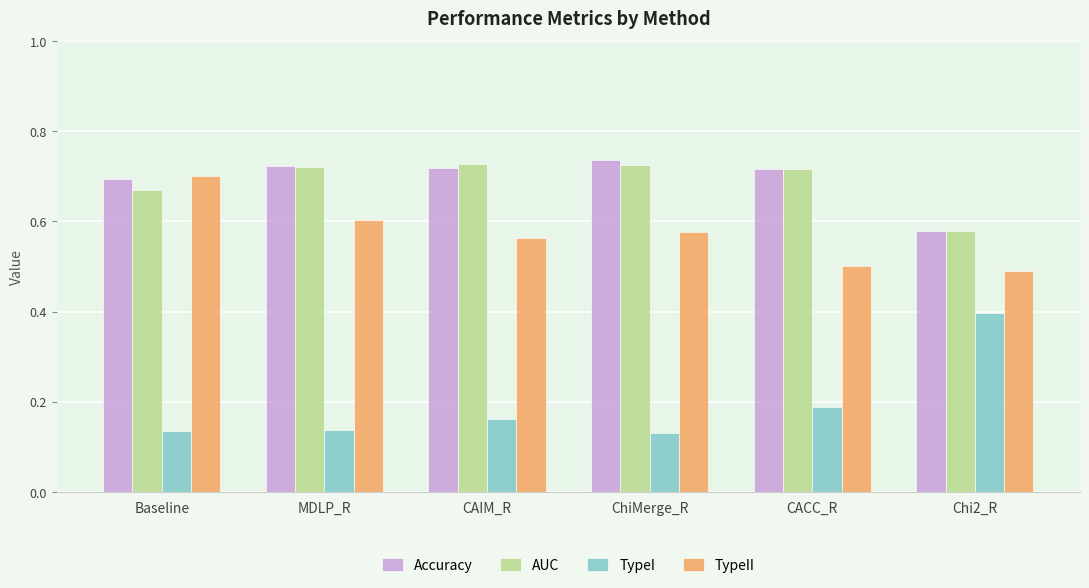

What is the sum of the TypeI values at Baseline and MDLP_R?

0.3